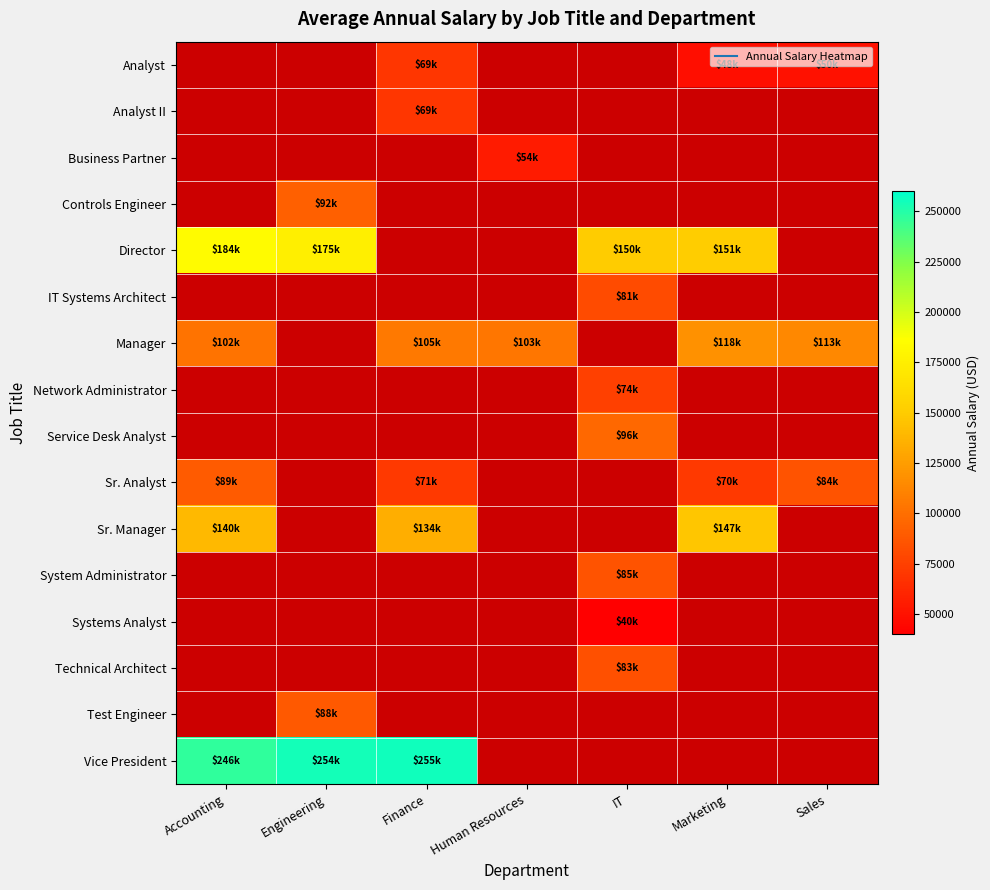

At how many categories does at least one series exceed 72746?

7